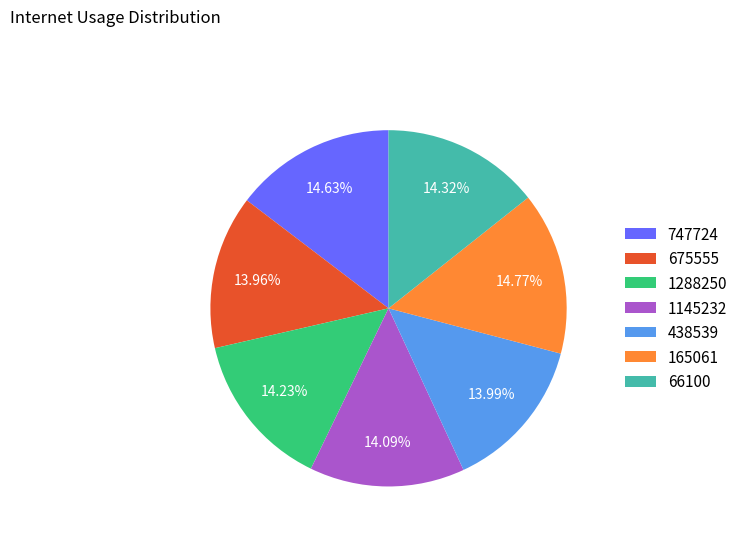

Between 165061 and 1288250, which is larger?

165061